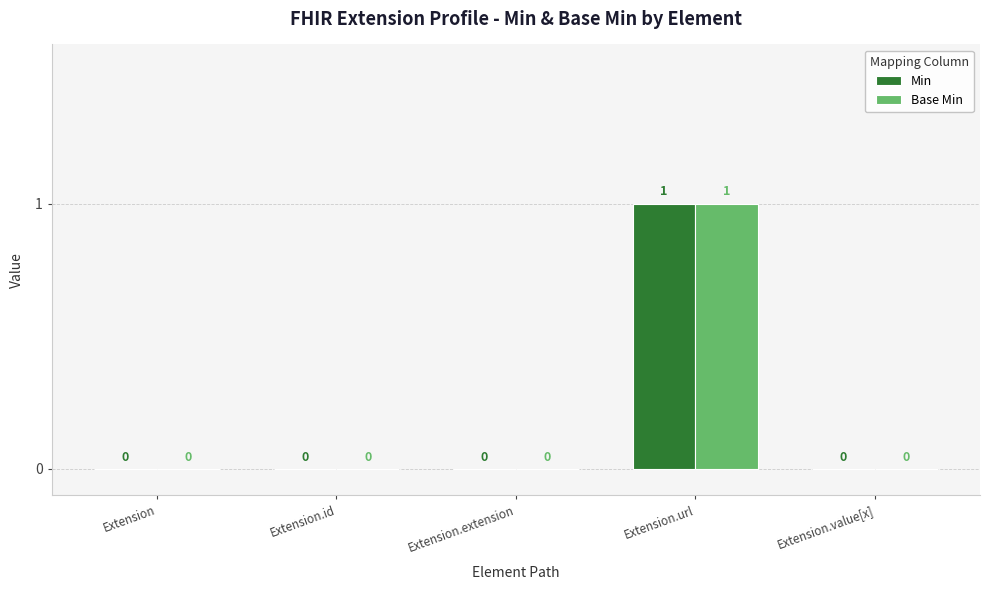

Reading right to left, extract all data points from this chart.

Min: 0	1	0	0	0
Base Min: 0	1	0	0	0